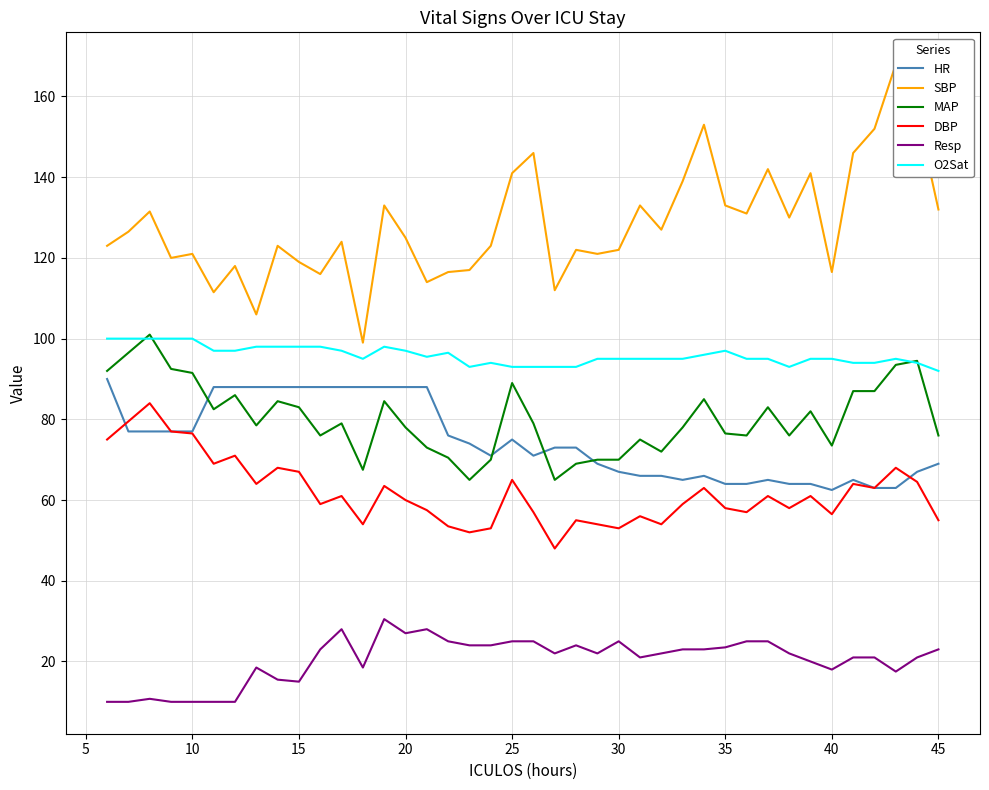

What is the sum of all DBP values?

2474.5